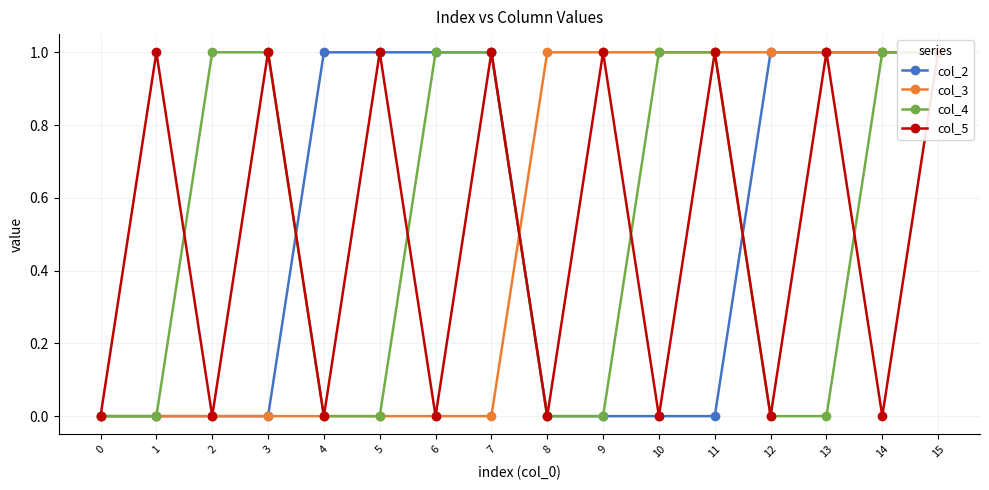

List the labels in order of col_4 value, largest first.

2, 3, 6, 7, 10, 11, 14, 15, 0, 1, 4, 5, 8, 9, 12, 13